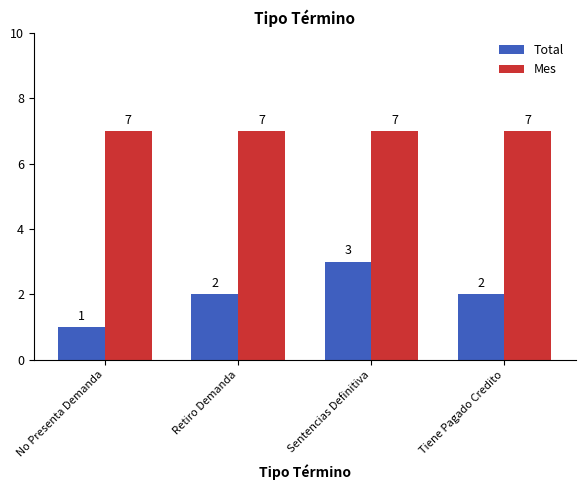

What is the total value across all series at Retiro Demanda?

9